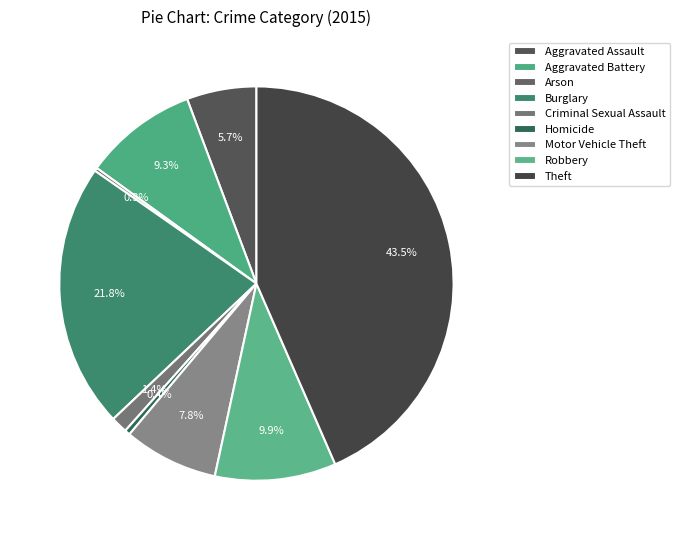

To the nearest percent, what percentage of the pie is Robbery?

10%